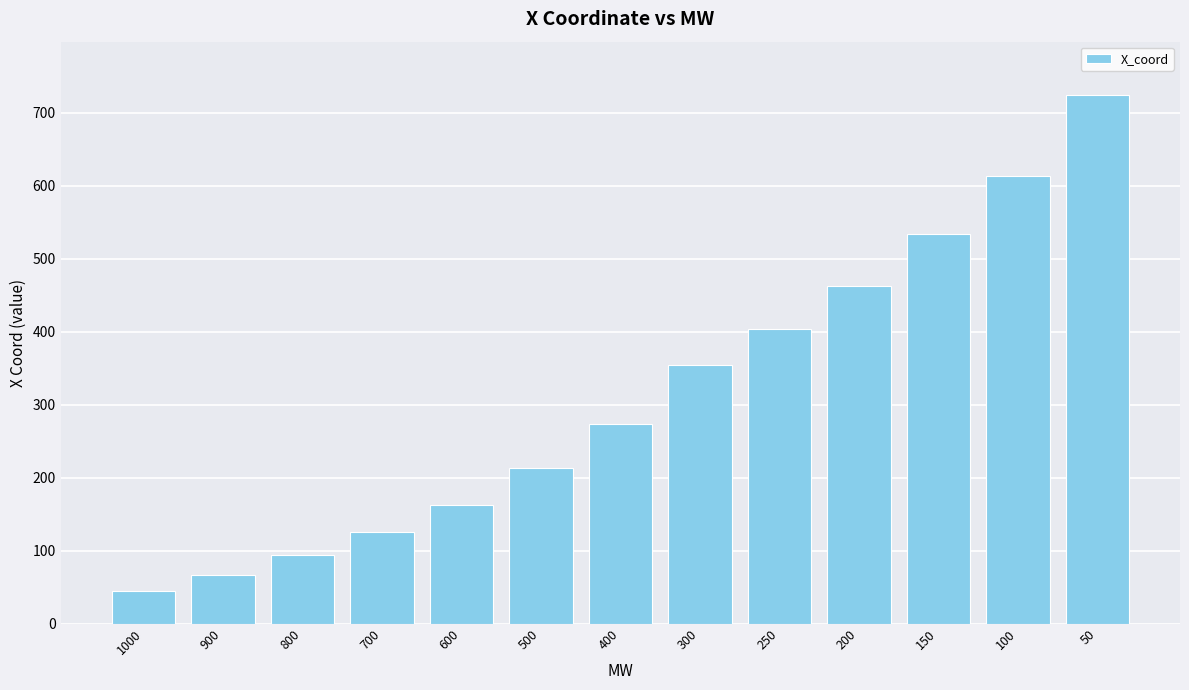

At which label is the value closest to 384?

250